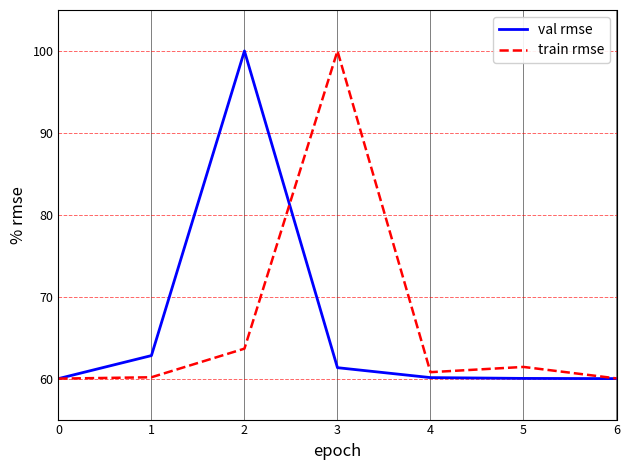

What are all the series names shown in the legend?

val rmse, train rmse